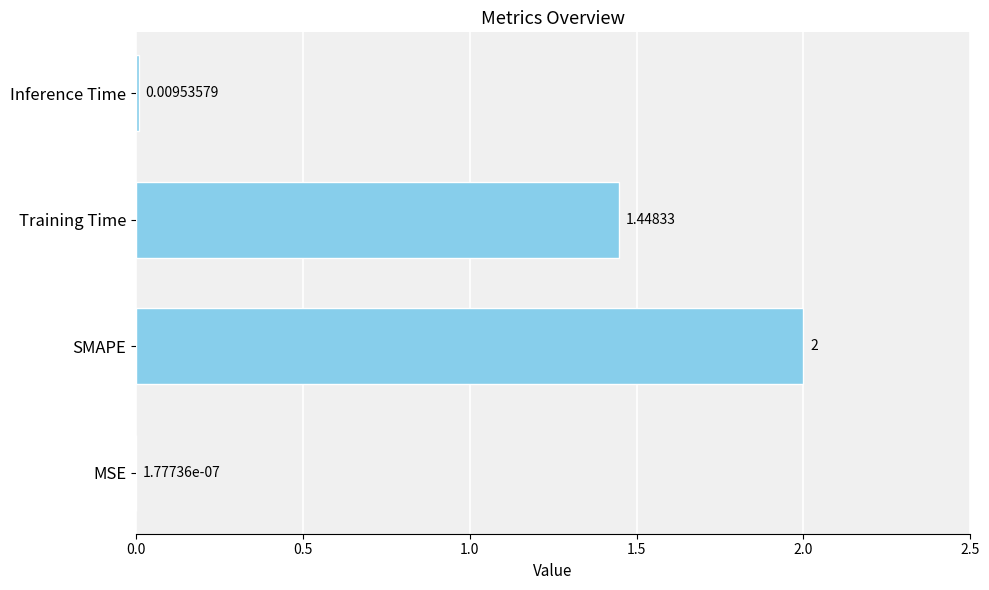

What is the change in value from SMAPE to Inference Time?

-2.0